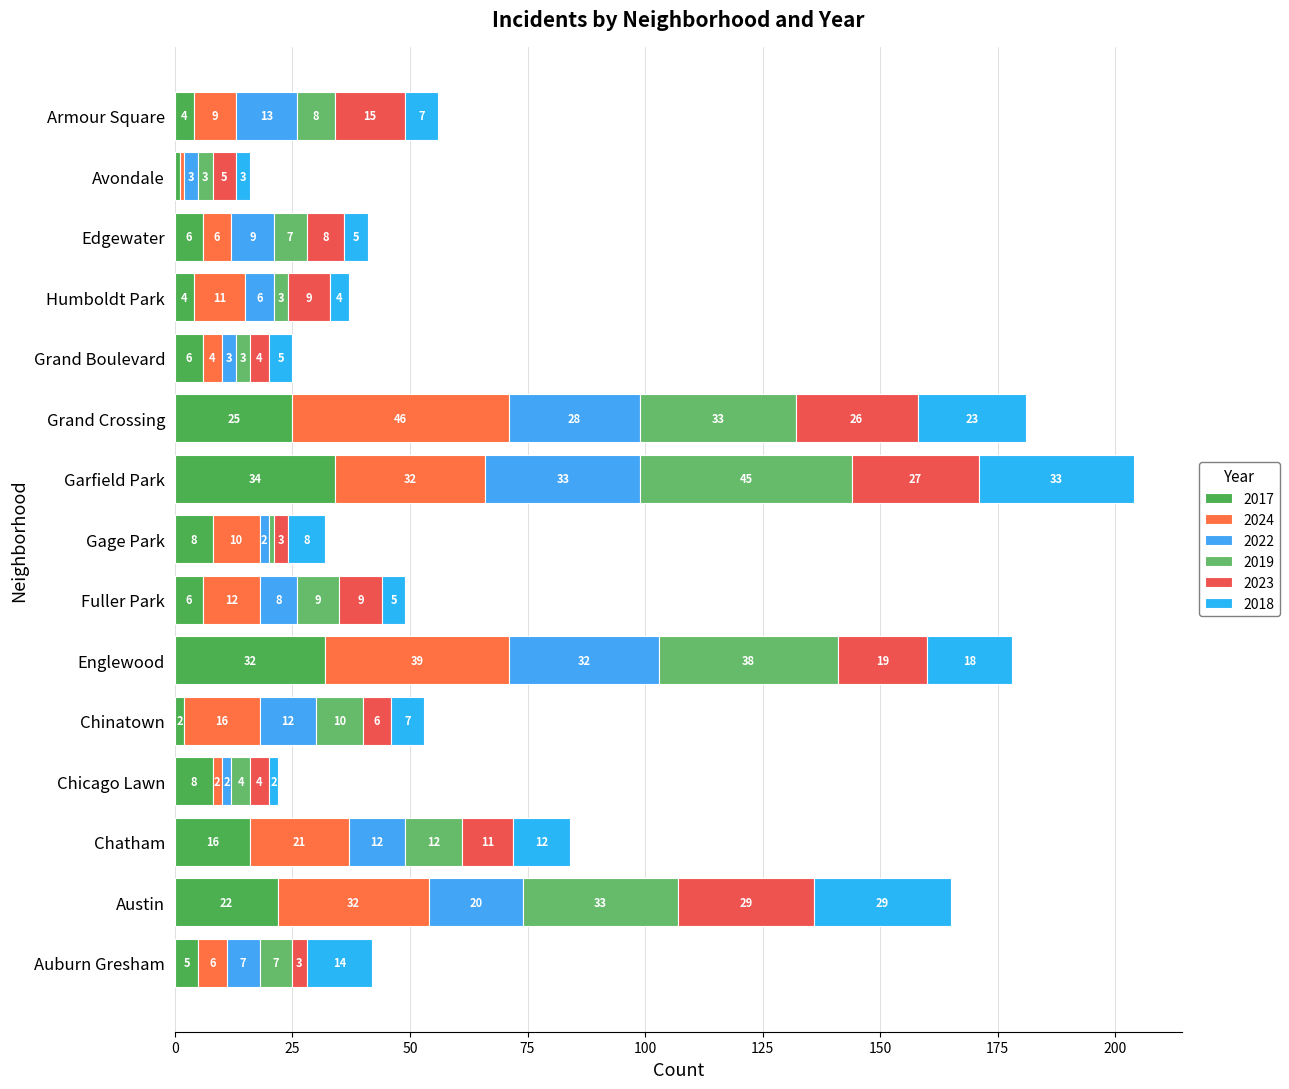

Rank the categories by 2019 value from highest to lowest.

Garfield Park, Englewood, Austin, Grand Crossing, Chatham, Chinatown, Fuller Park, Armour Square, Auburn Gresham, Edgewater, Chicago Lawn, Grand Boulevard, Humboldt Park, Avondale, Gage Park